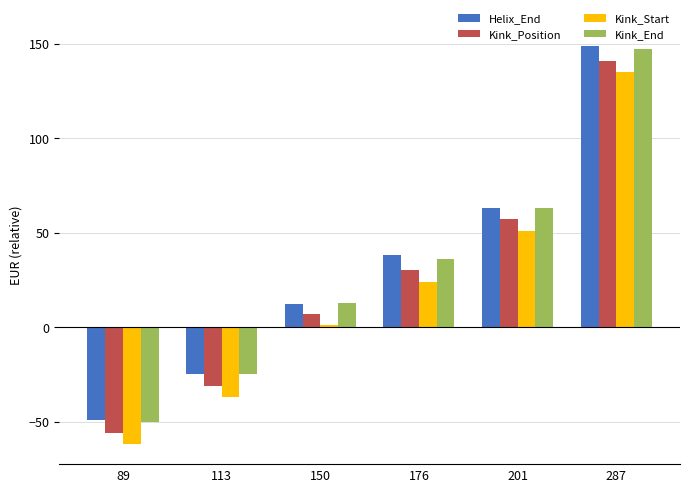

Which series has the widest spread of values?

Helix_End